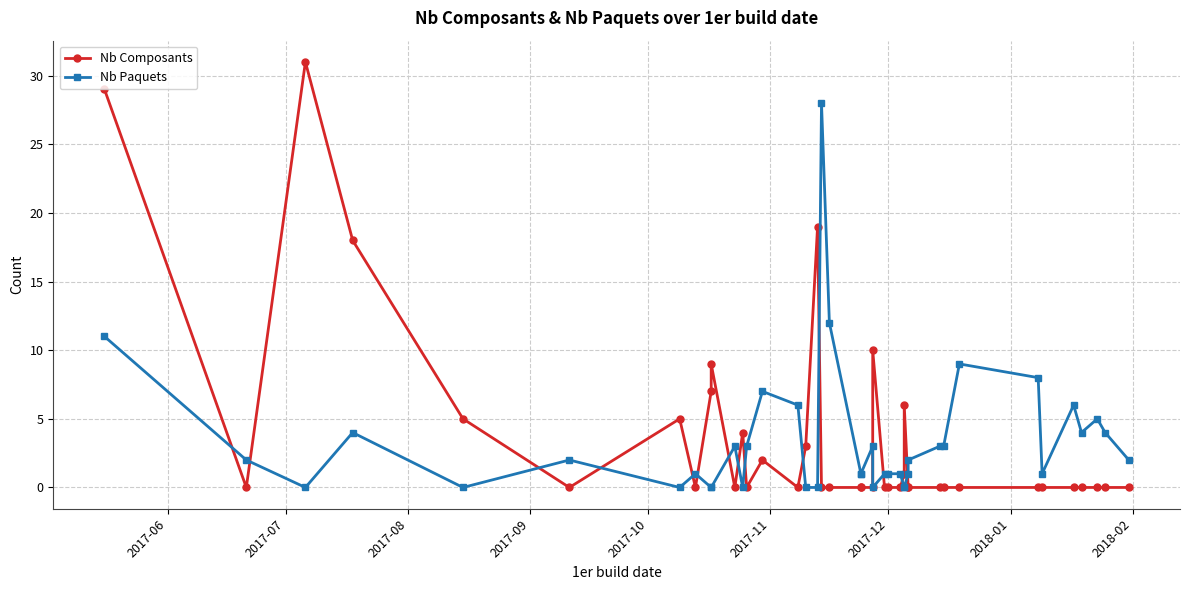

True or false: Nb Composants has more than 2 interior local peaks.

True